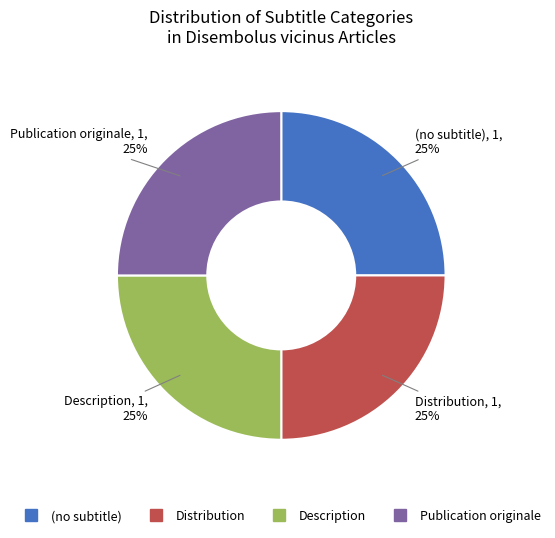

True or false: (no subtitle) accounts for 25% of the total.

True